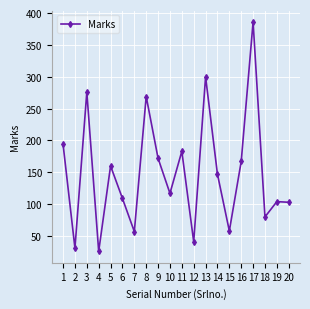

What is the average value?

149